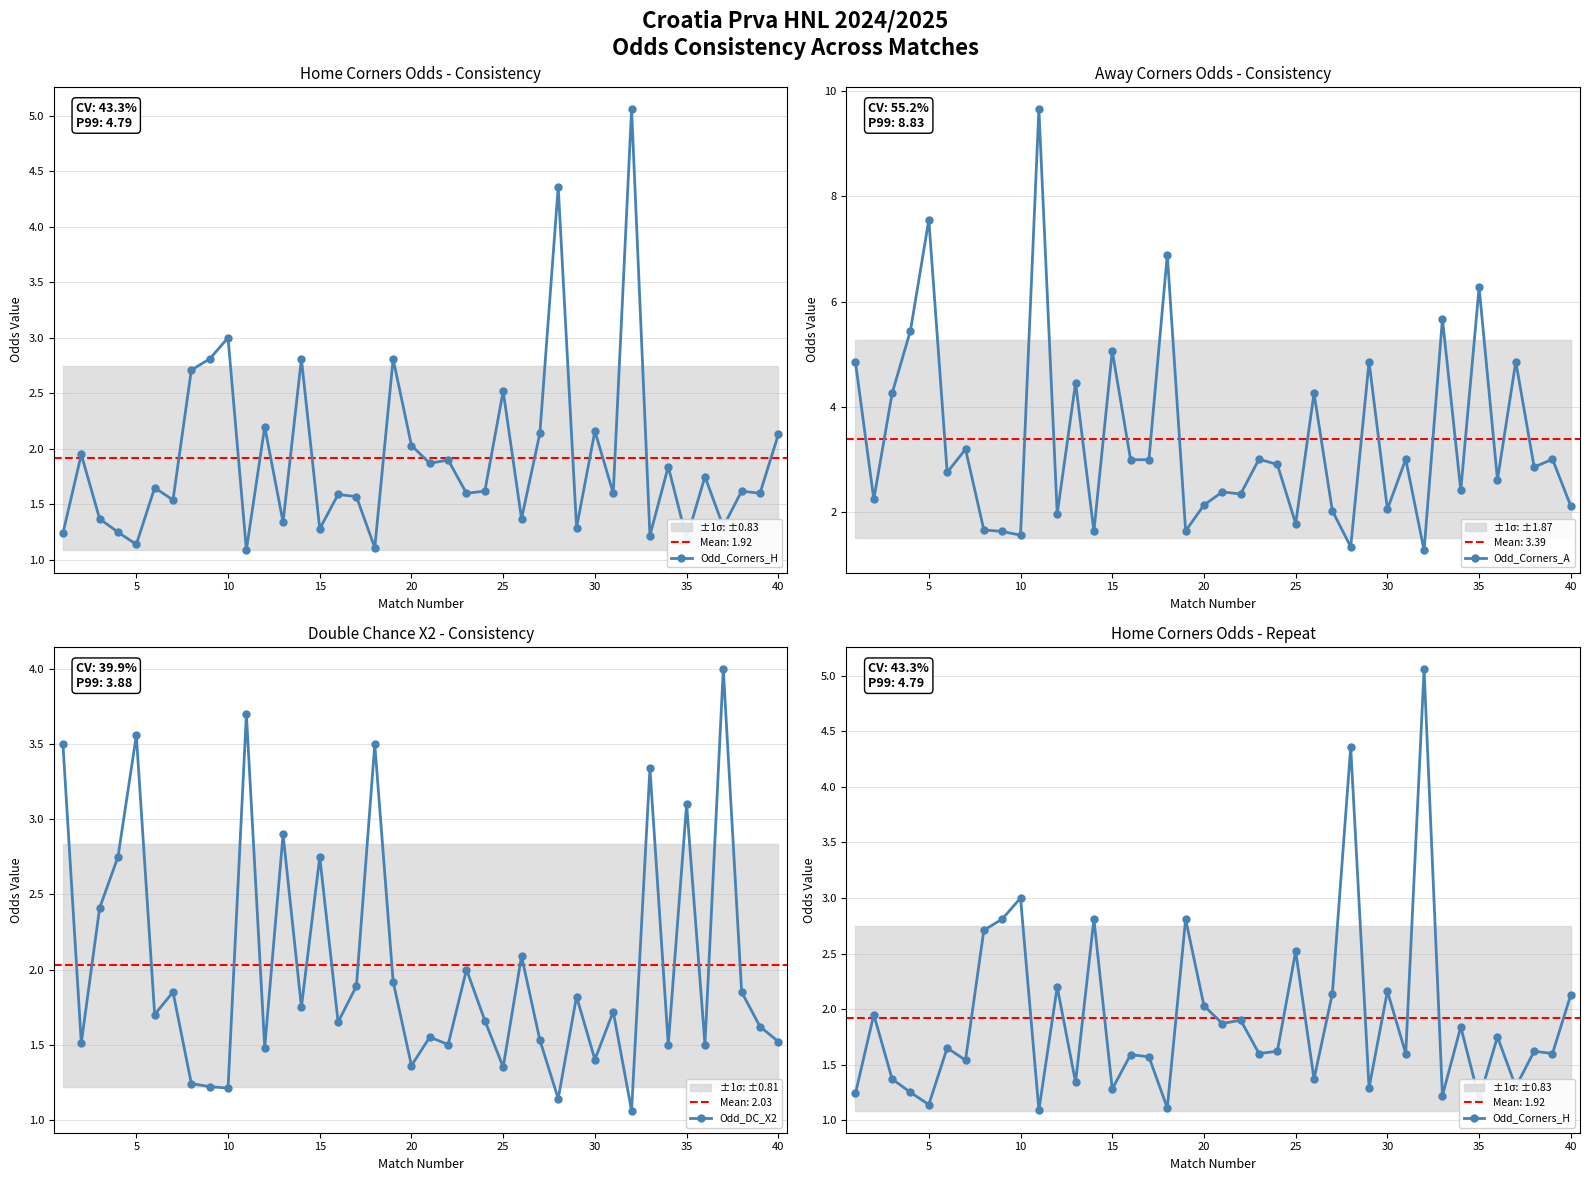

What is the highest value of the Odd_Corners_A series?

9.7